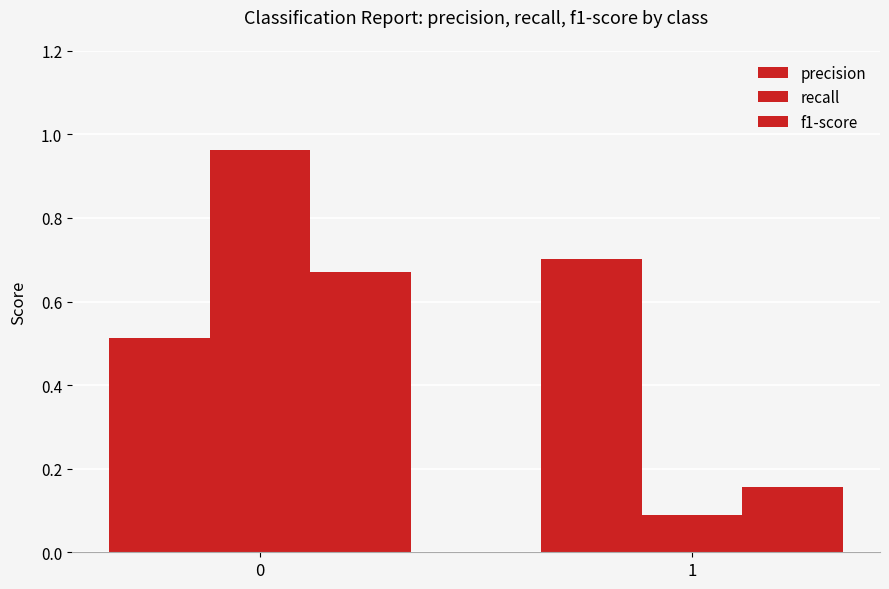

How many categories are shown in the chart?

2